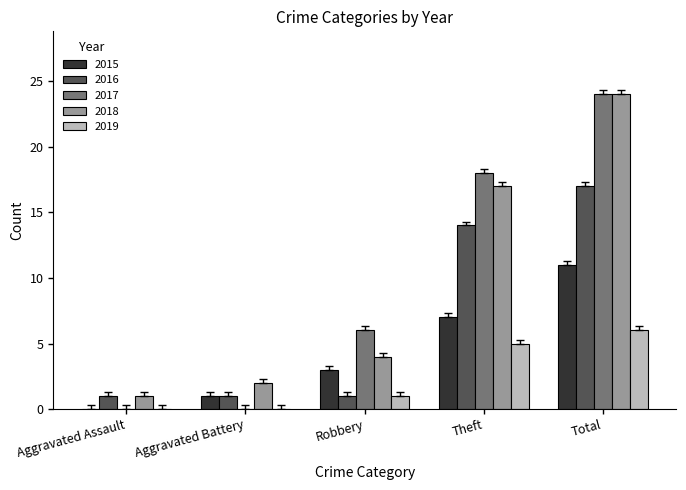

Reading right to left, extract all data points from this chart.

2015: 11	7	3	1	0
2016: 17	14	1	1	1
2017: 24	18	6	0	0
2018: 24	17	4	2	1
2019: 6	5	1	0	0